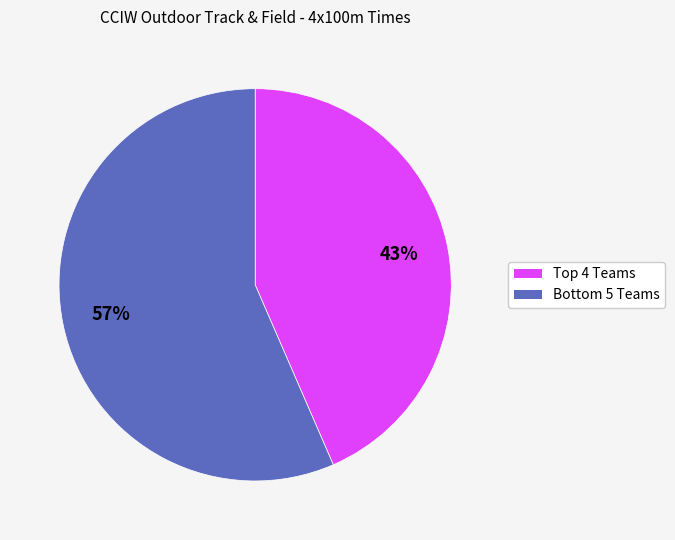

Is there any slice that represents more than half of the pie?

Yes